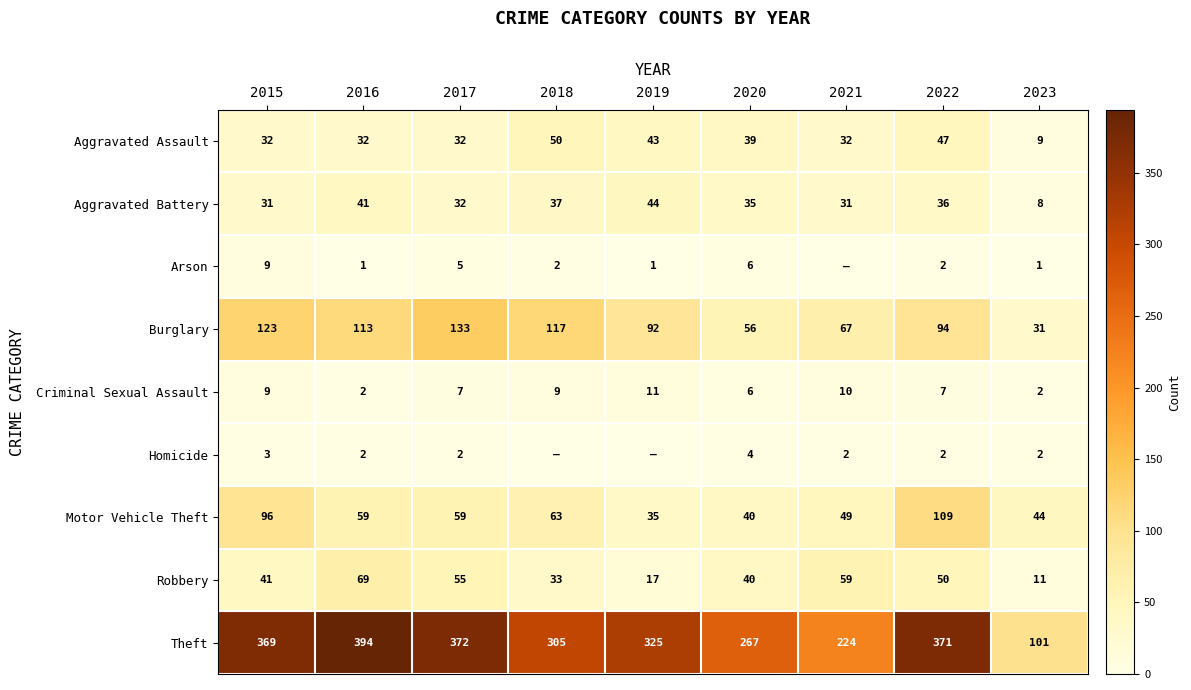

What is the sum of all Aggravated Assault values?

316